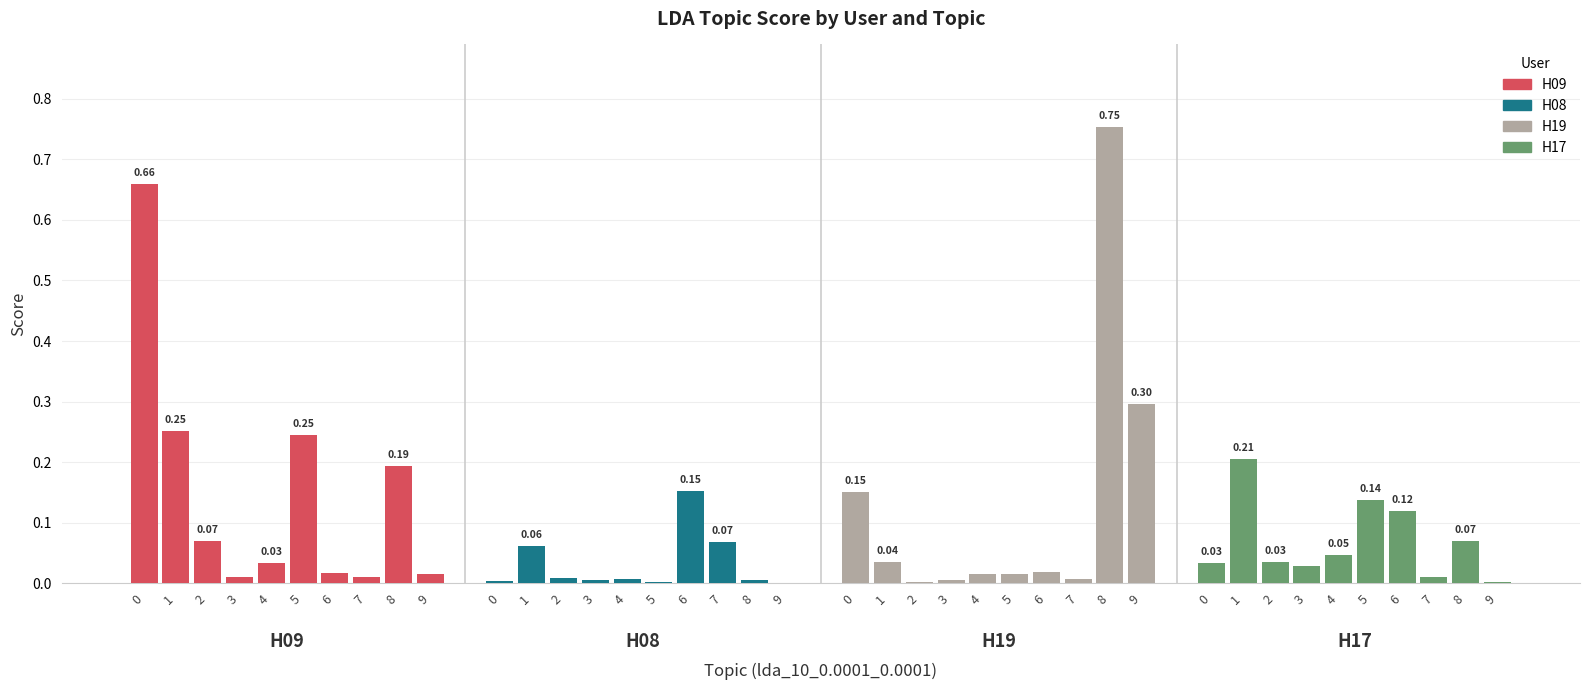

At which label does H17 reach its peak?

1